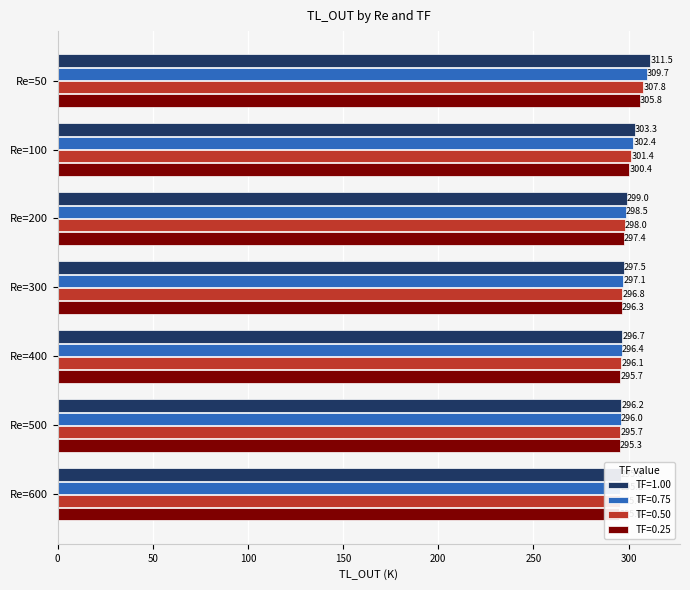

Which series changed the most between Re=400 and Re=500?

TF=1.00